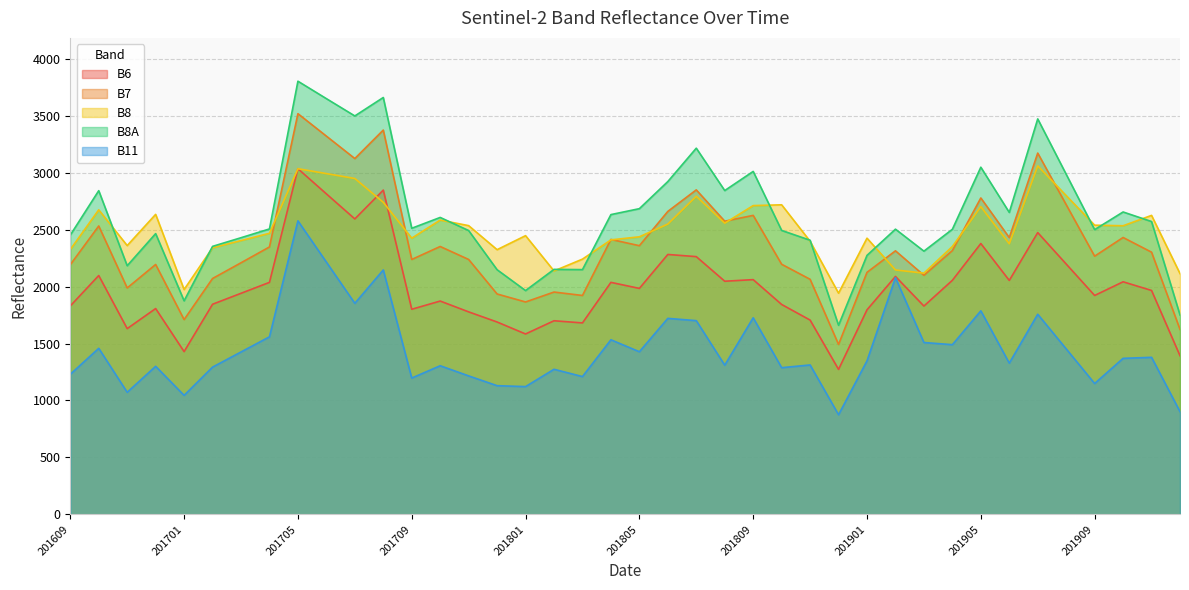

What value does the B6 series have at 201707, to the nearest 10?

2590